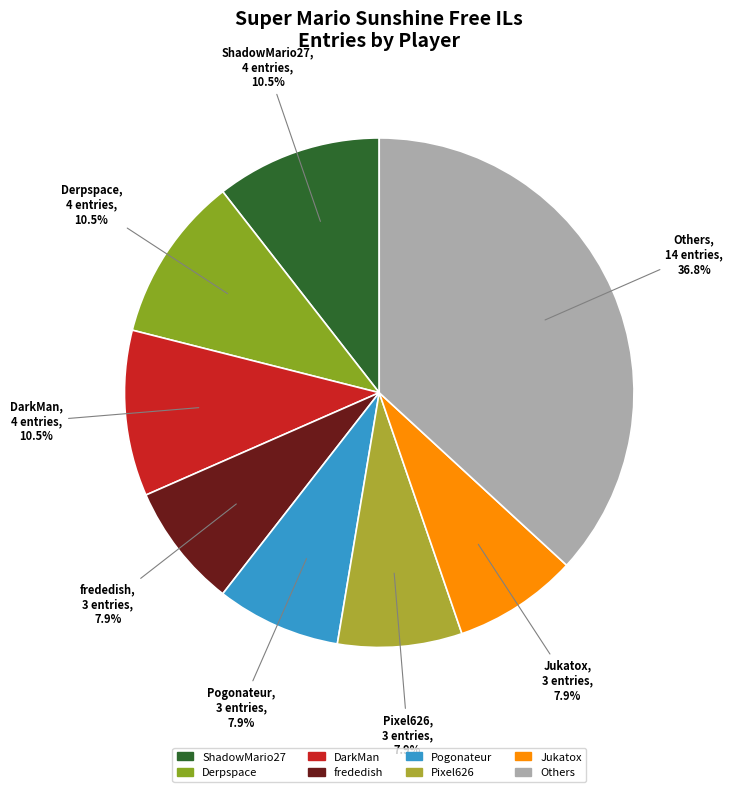

Combined, what portion of the pie is Pogonateur and Others?

44.7%